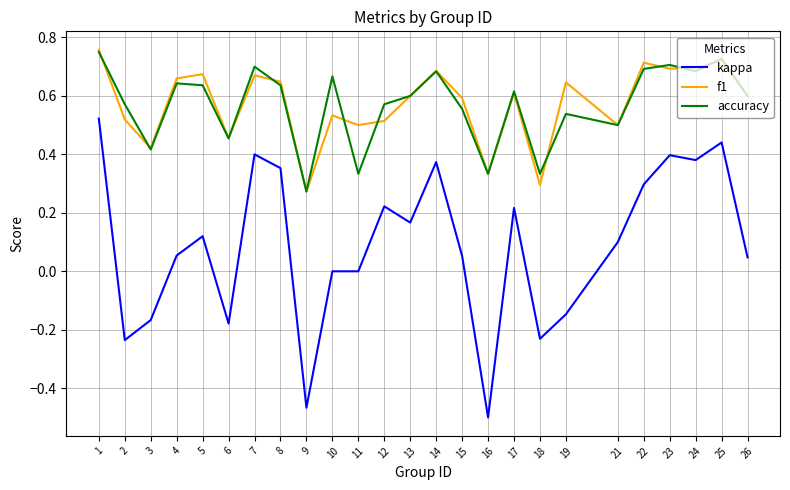

At how many categories does at least one series exceed 0?

25